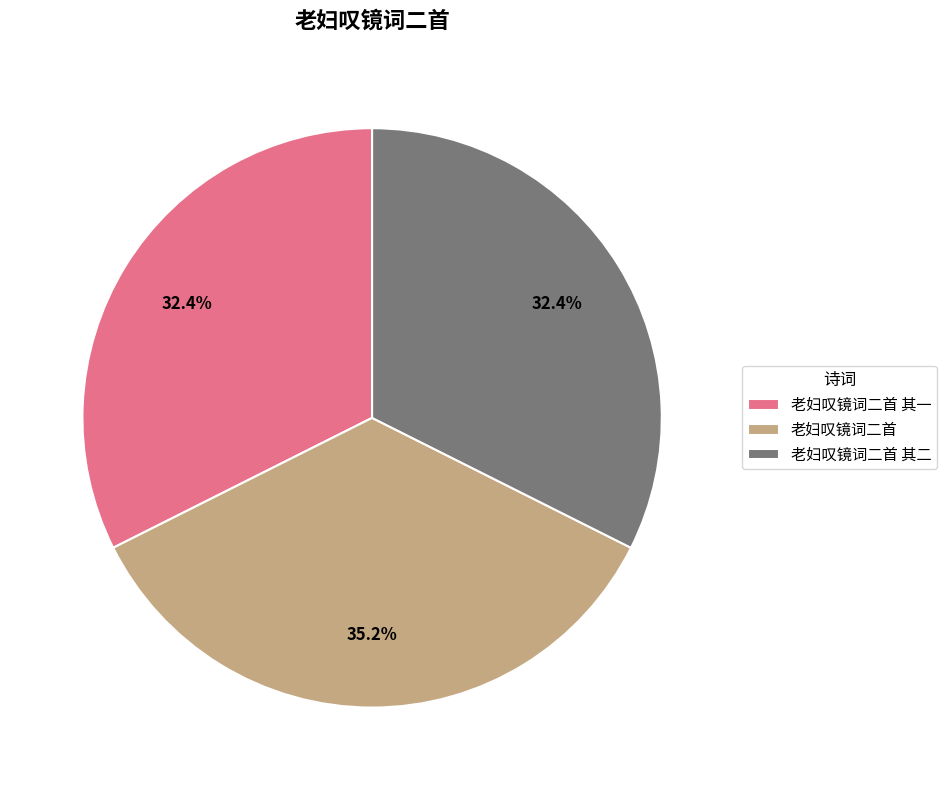

The 老妇叹镜词二首 其二 slice represents 46% of the pie. True or false?

False